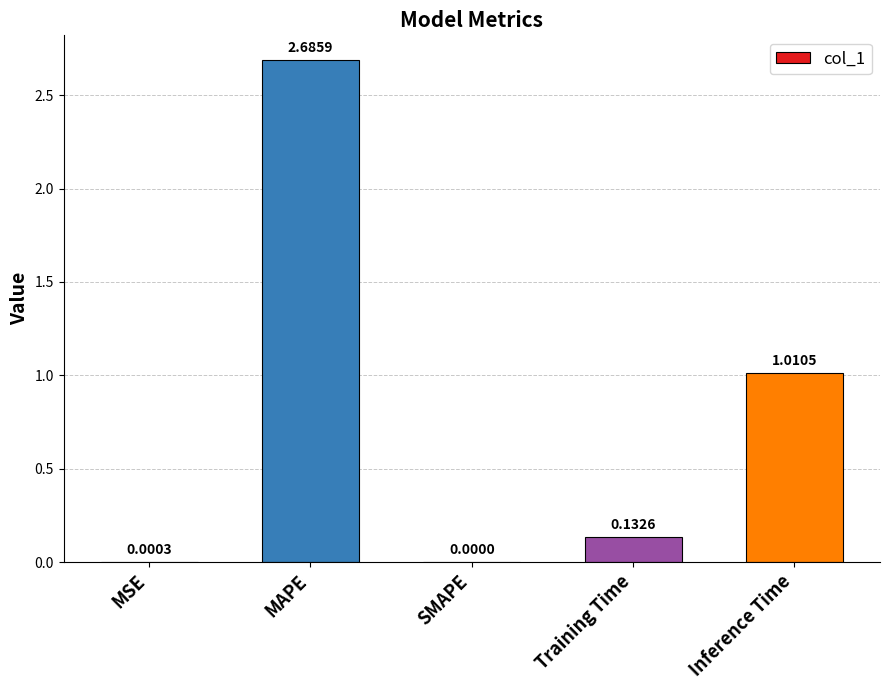

Between Training Time and MAPE, which is larger?

MAPE